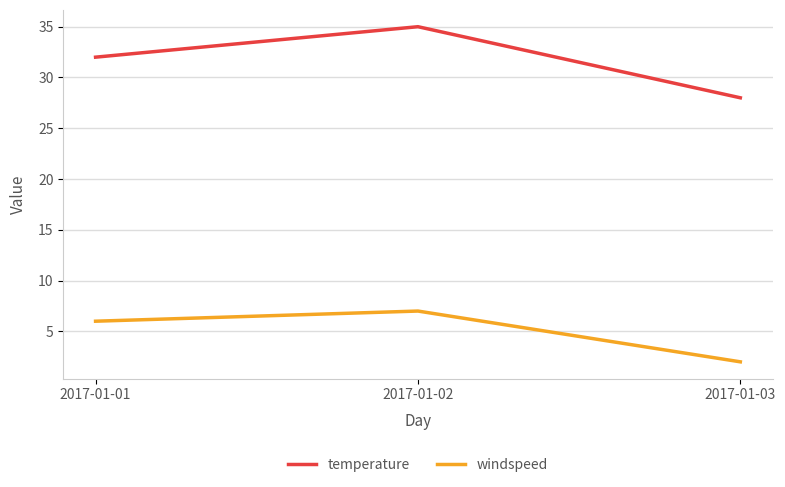

What is the maximum value shown in the chart?

35